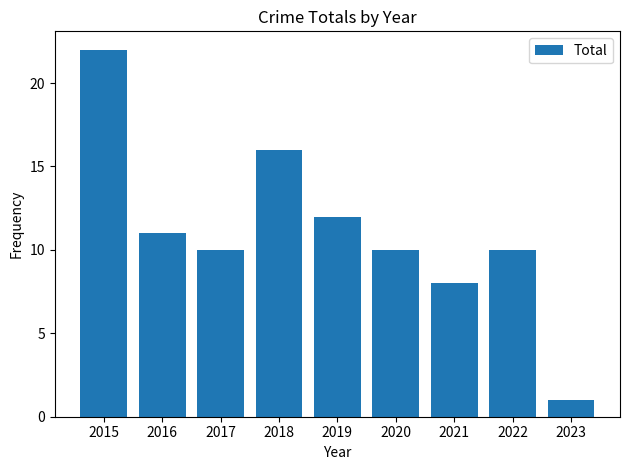

Are the bars grouped side by side (vs. stacked)?

No